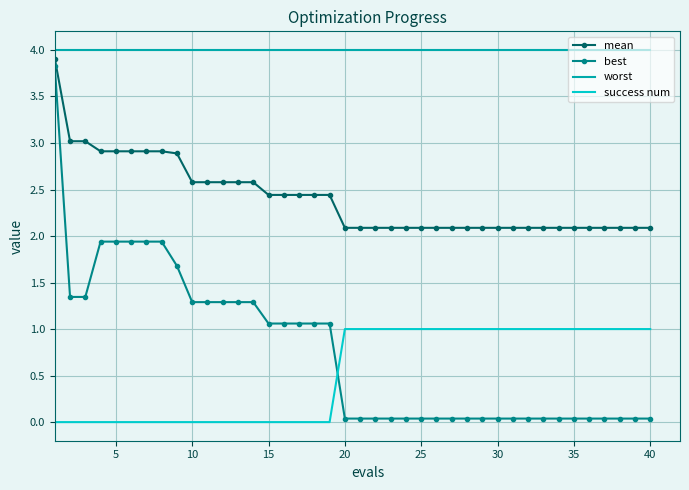

How many series are shown in this chart?

4